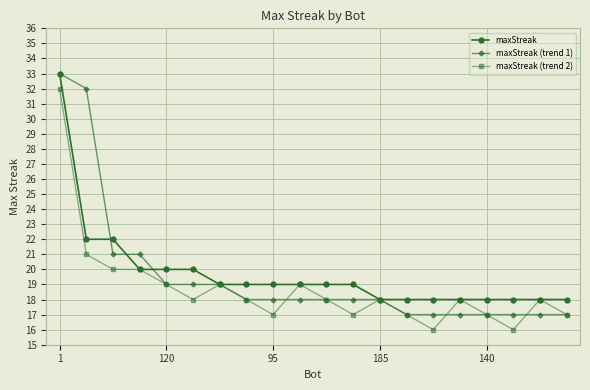

What is the value of the maxStreak (trend 2) point at the 12th from the left?

17